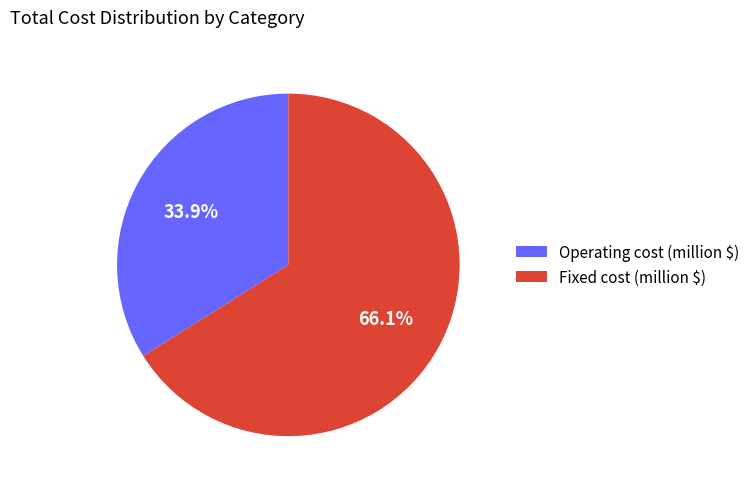

What is the ratio of the value at Fixed cost (million $) to the value at Operating cost (million $)?

1.9